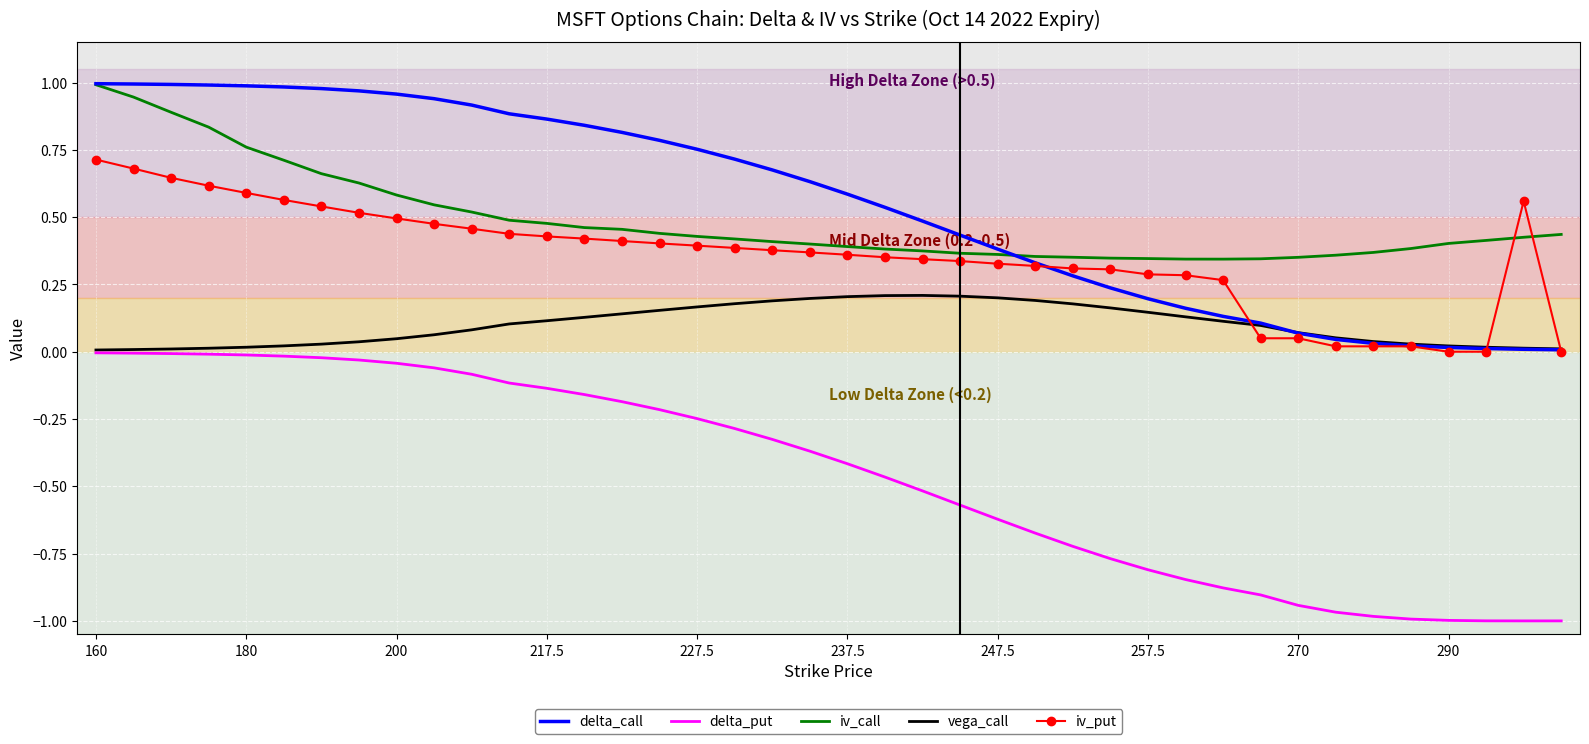

Which series has the largest range (max minus min)?

delta_put